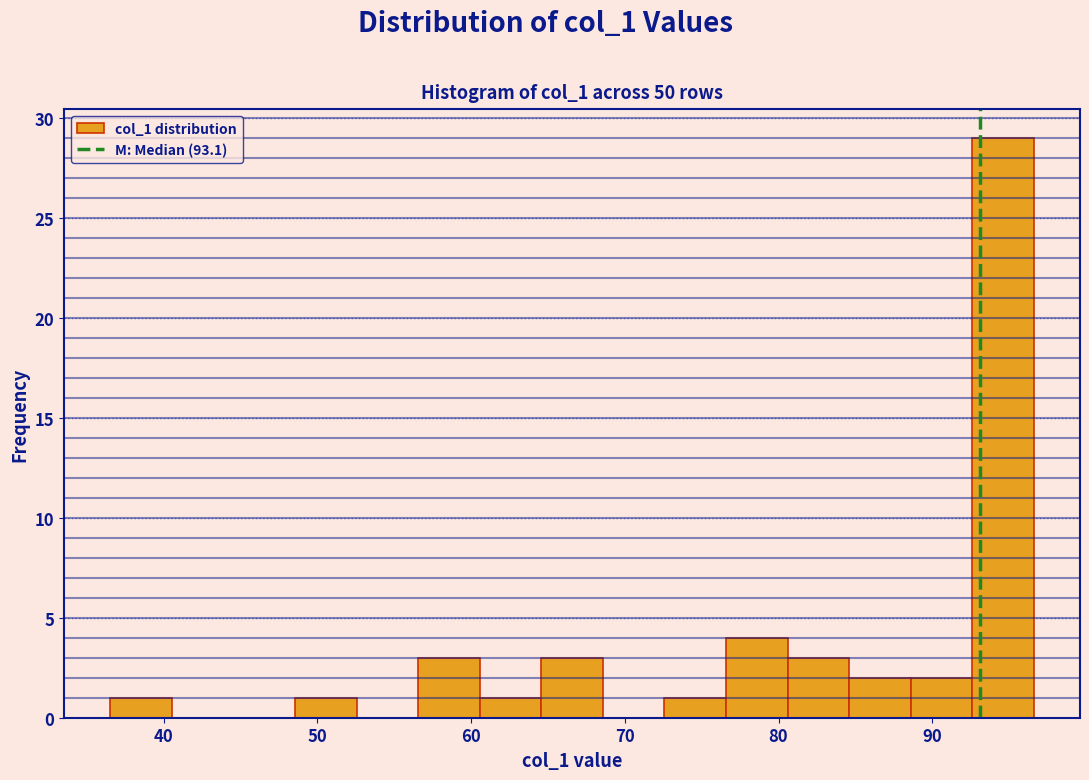

Over which range of the x-axis is the bar tallest?

93 to 97